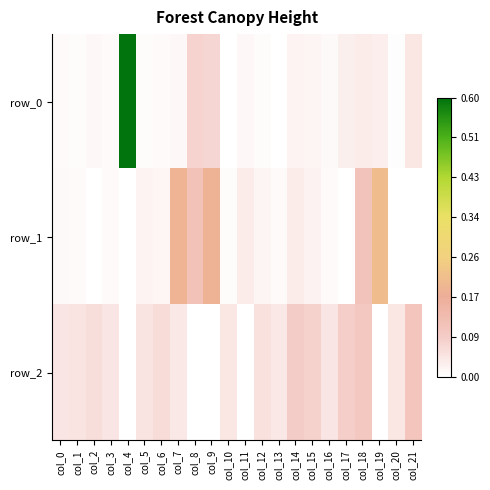

How many distinct data groups are displayed?

3